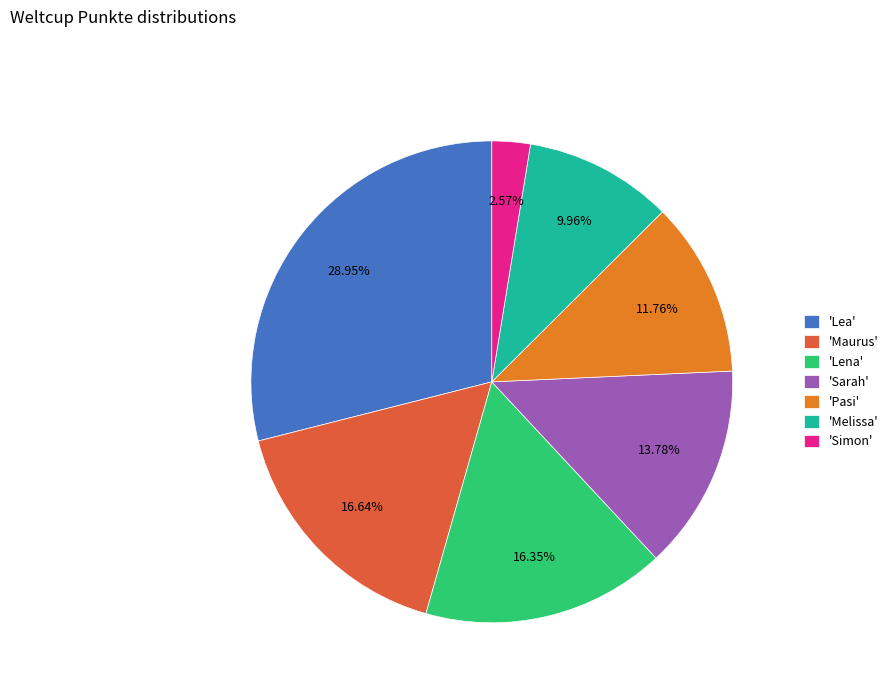

What is the largest slice in the pie chart?

'Lea'